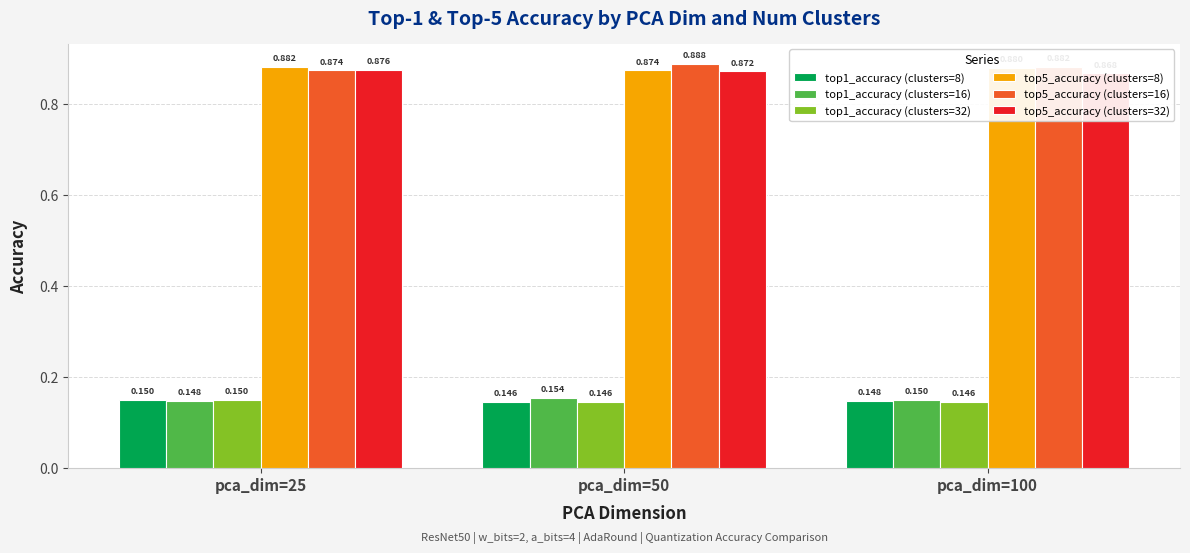

What are all the series names shown in the legend?

top1_accuracy (clusters=8), top1_accuracy (clusters=16), top1_accuracy (clusters=32), top5_accuracy (clusters=8), top5_accuracy (clusters=16), top5_accuracy (clusters=32)